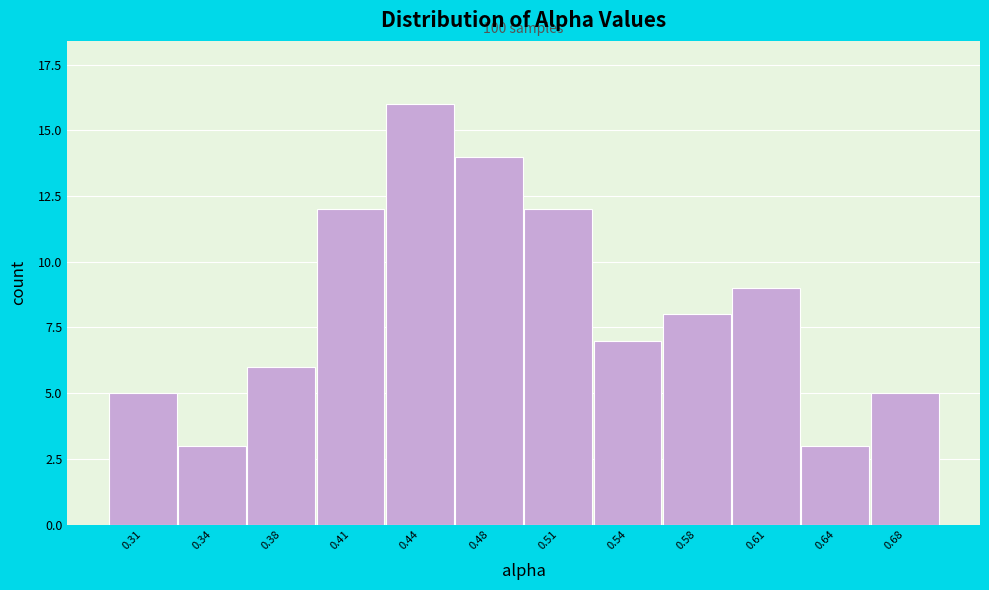

Reading right to left, transcribe all the data shown in this chart.

5	3	9	8	7	12	14	16	12	6	3	5